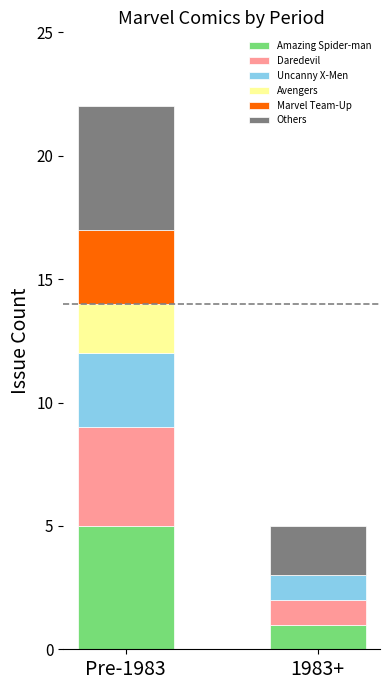

At which category is the sum across all series the highest?

Pre-1983